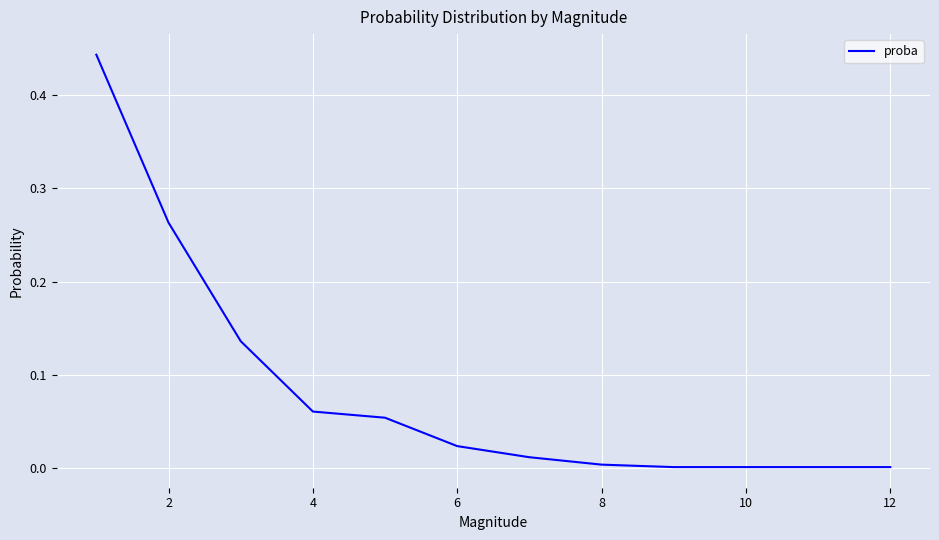

Does the chart have visible grid lines?

Yes